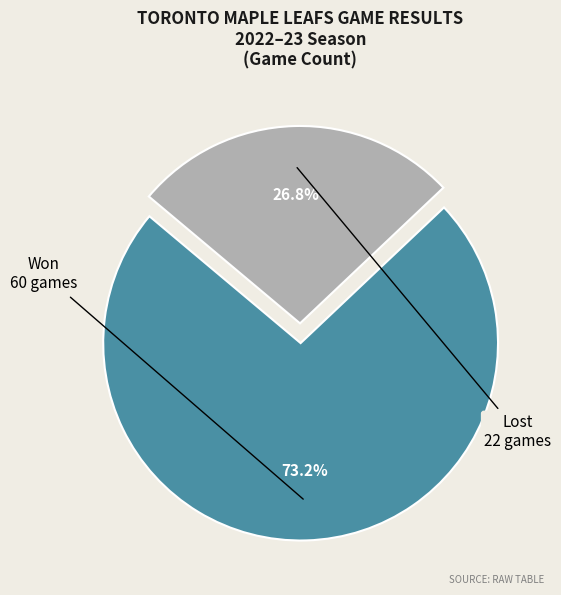

Is there a majority slice in this chart?

Yes